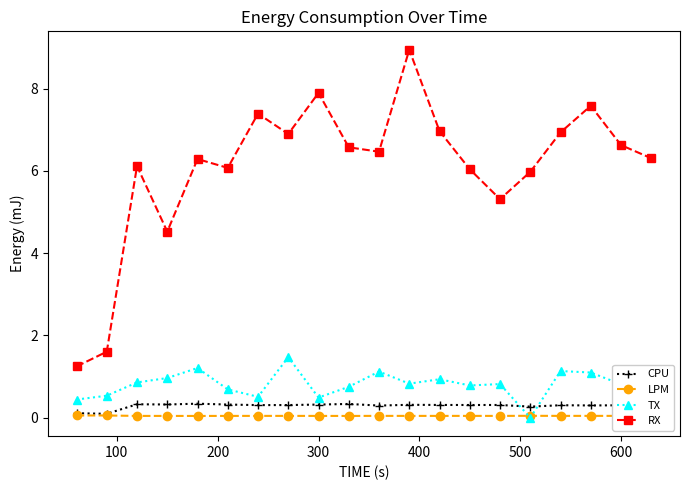

Which series has the largest total across all categories?

RX